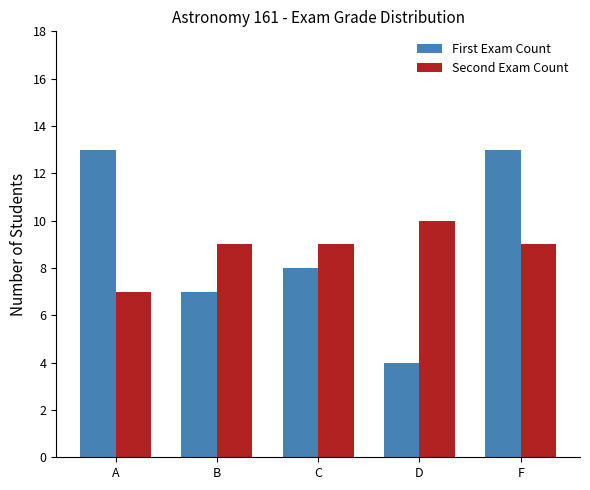

Reading left to right, extract all data points from this chart.

First Exam Count: A=13	B=7	C=8	D=4	F=13
Second Exam Count: A=7	B=9	C=9	D=10	F=9